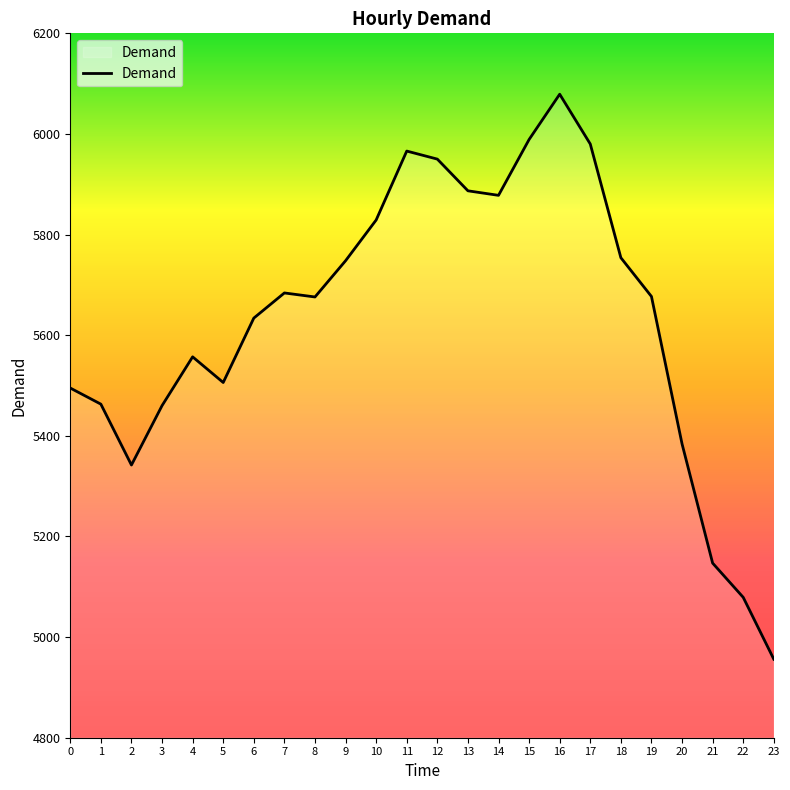

Read the value at 3.

5460